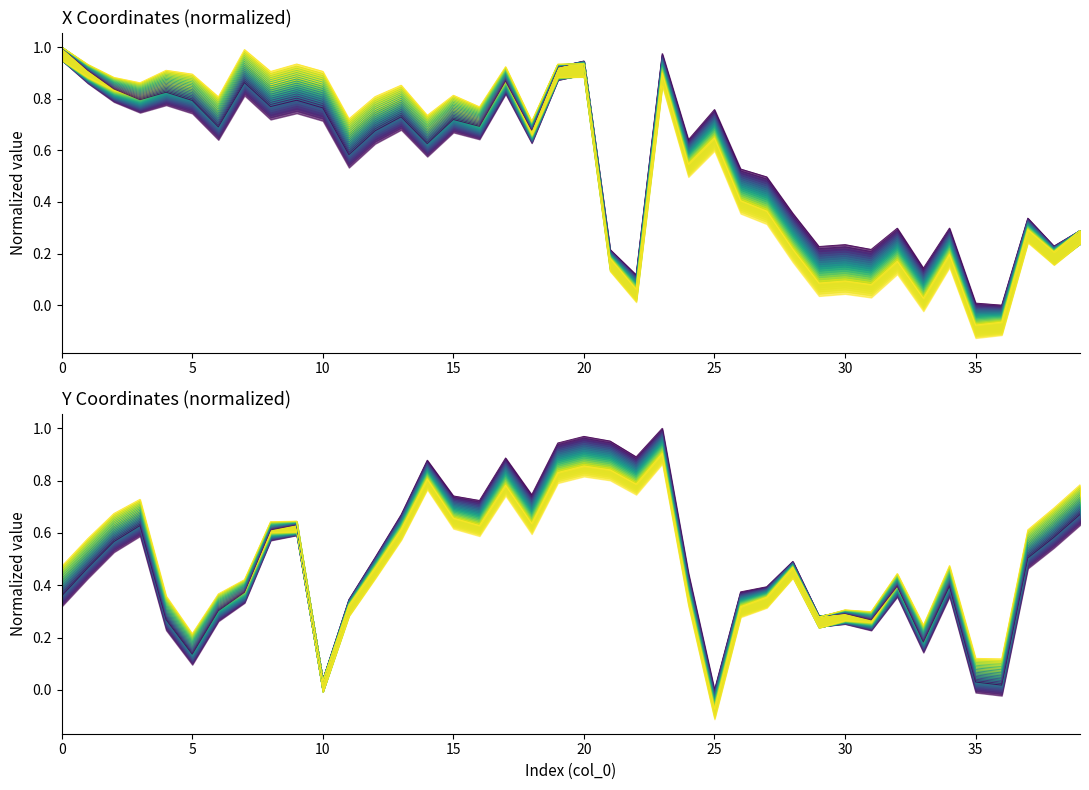

Reading left to right, what are all the values shown in this chart?

x: 1.0	0.9	0.8	0.8	0.8	0.8	0.7	0.9	0.8	0.8	0.8	0.6	0.7	0.7	0.6	0.7	0.7	0.9	0.7	0.9	0.9	0.2	0.1	1.0	0.6	0.8	0.5	0.5	0.4	0.2	0.2	0.2	0.3	0.1	0.3	0.0	0.0	0.3	0.2	0.3
y: 0.4	0.5	0.6	0.6	0.3	0.1	0.3	0.4	0.6	0.6	0.0	0.3	0.5	0.7	0.9	0.7	0.7	0.9	0.7	0.9	1.0	1.0	0.9	1.0	0.4	0.0	0.4	0.4	0.5	0.3	0.3	0.3	0.4	0.2	0.4	0.0	0.0	0.5	0.6	0.7